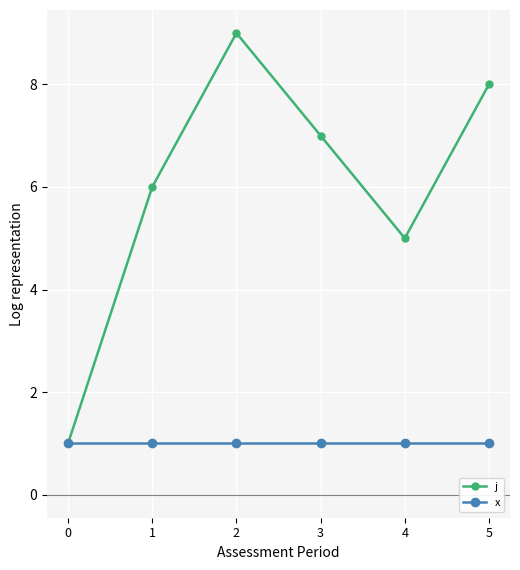

Is the value of j at 5 greater than the value of x at 1?

Yes